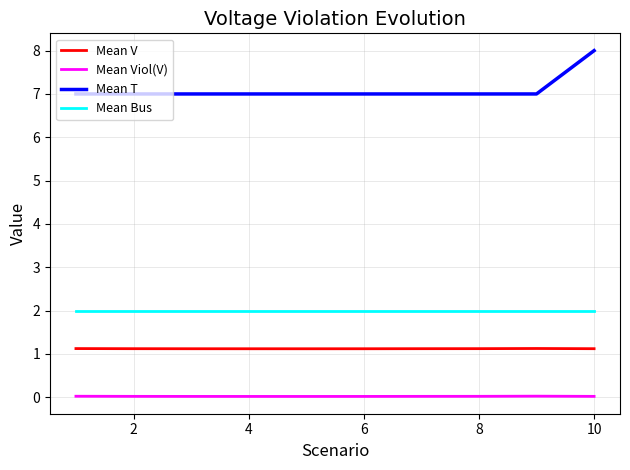

Which series has the largest range (max minus min)?

Mean T